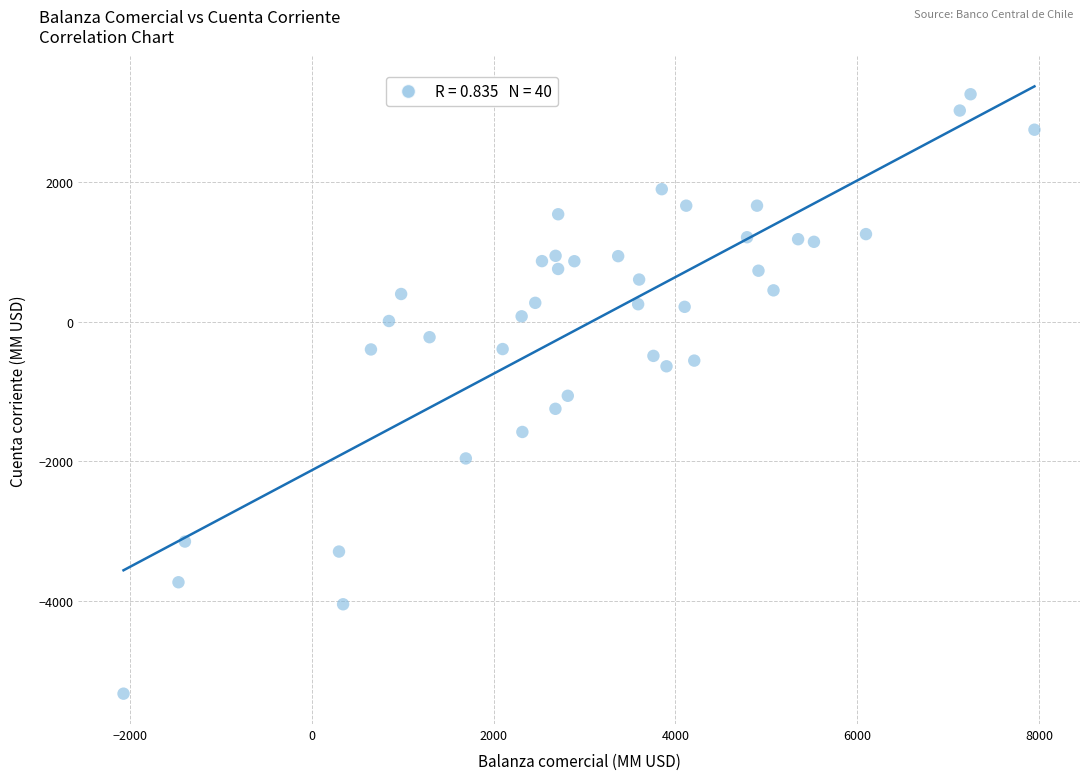

What is the range of Y values (max minus min)?

8587.5